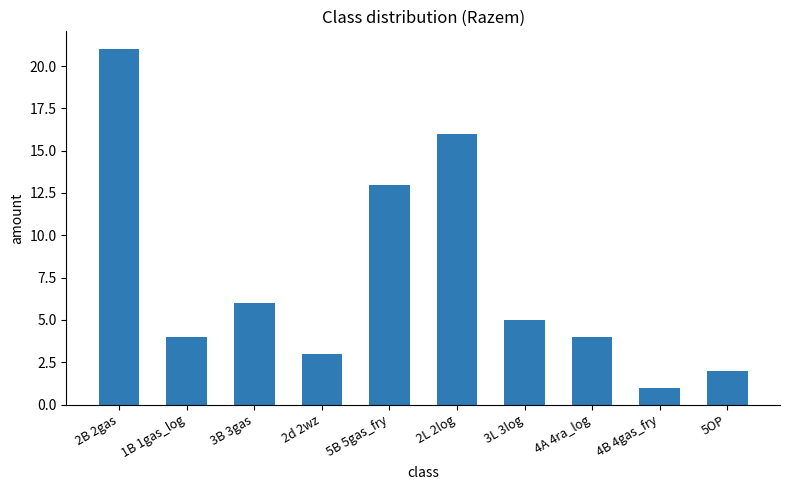

Is it true that the value at 5B 5gas_fry is 13?

True